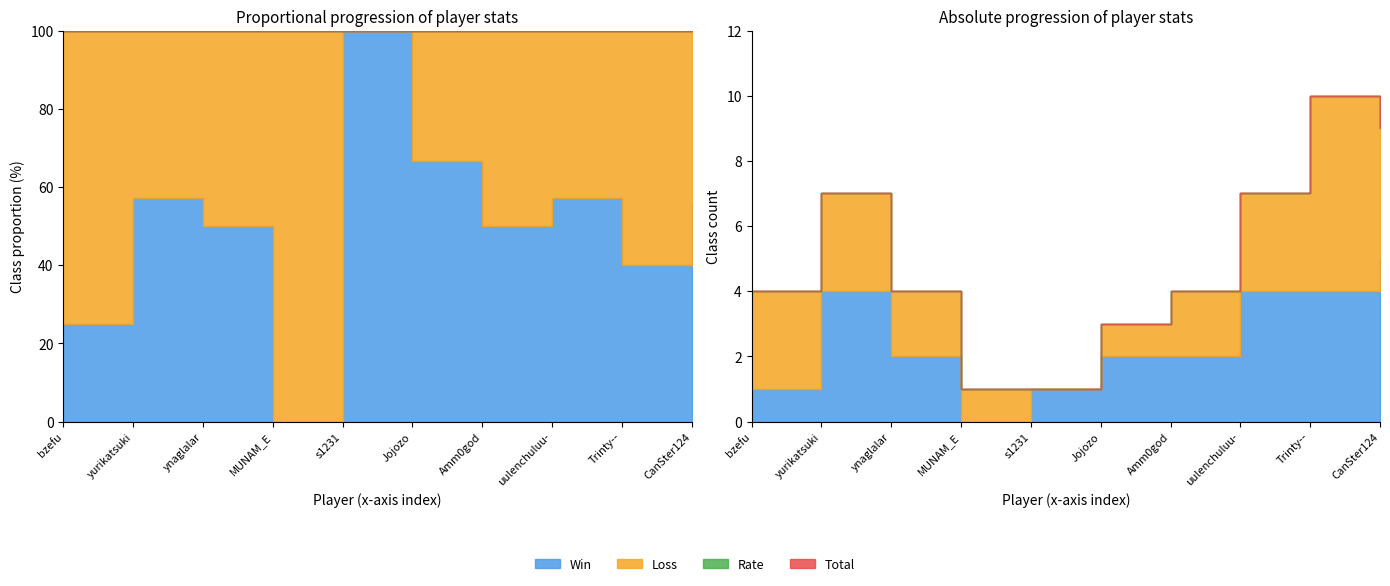

Does the chart display data point markers on the line(s)?

No